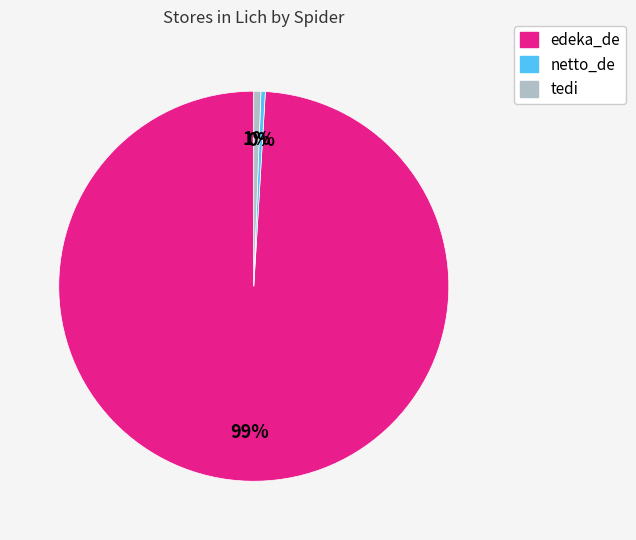

Which has a higher value, netto_de or edeka_de?

edeka_de